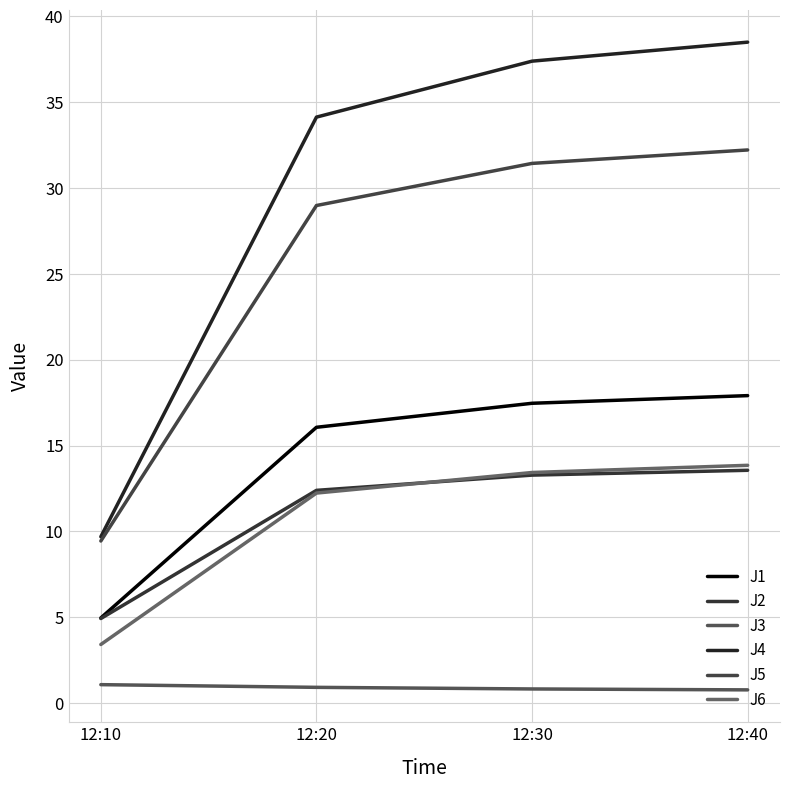

Reading right to left, transcribe all the data shown in this chart.

J1: 12:40=17.9	12:30=17.5	12:20=16.1	12:10=5.0
J2: 12:40=13.6	12:30=13.3	12:20=12.4	12:10=4.9
J3: 12:40=0.8	12:30=0.8	12:20=0.9	12:10=1.1
J4: 12:40=38.5	12:30=37.4	12:20=34.1	12:10=9.7
J5: 12:40=32.2	12:30=31.4	12:20=29.0	12:10=9.4
J6: 12:40=13.8	12:30=13.4	12:20=12.2	12:10=3.4